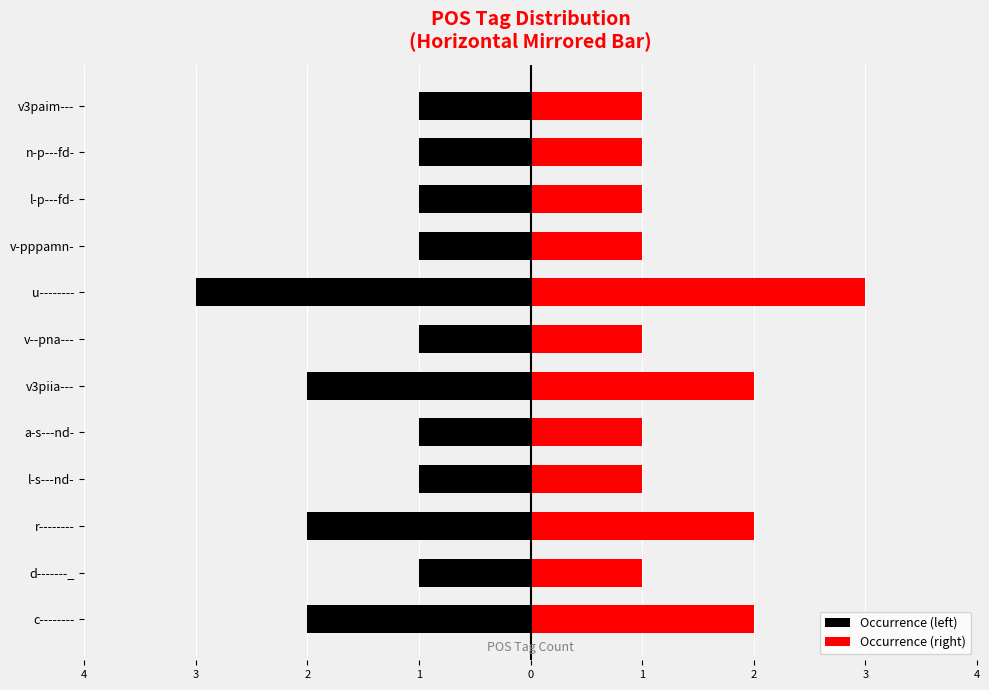

Is it true that Occurrence (right) equals 0 at v3paim---?

False